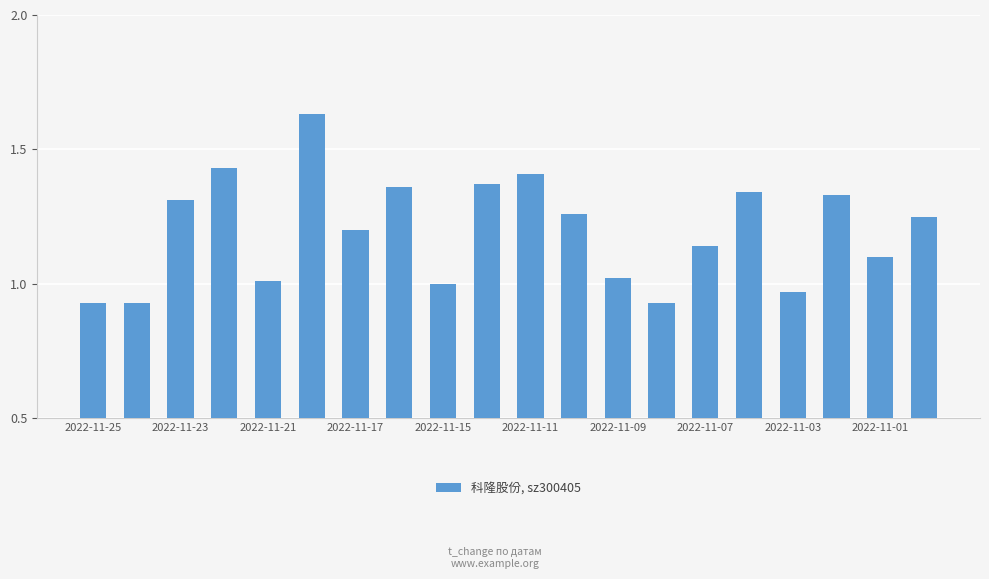

What is the difference between the maximum and second lowest values?

0.7